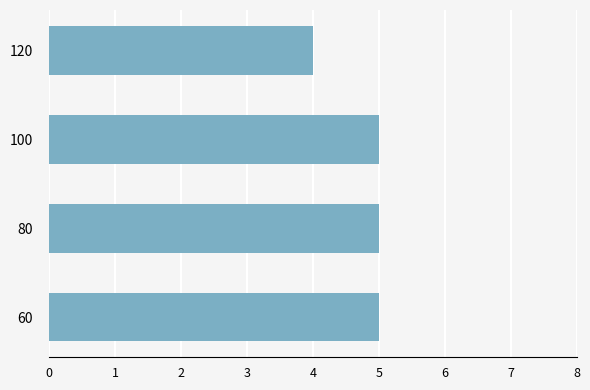

Where is the data nearest to the value 4?

120